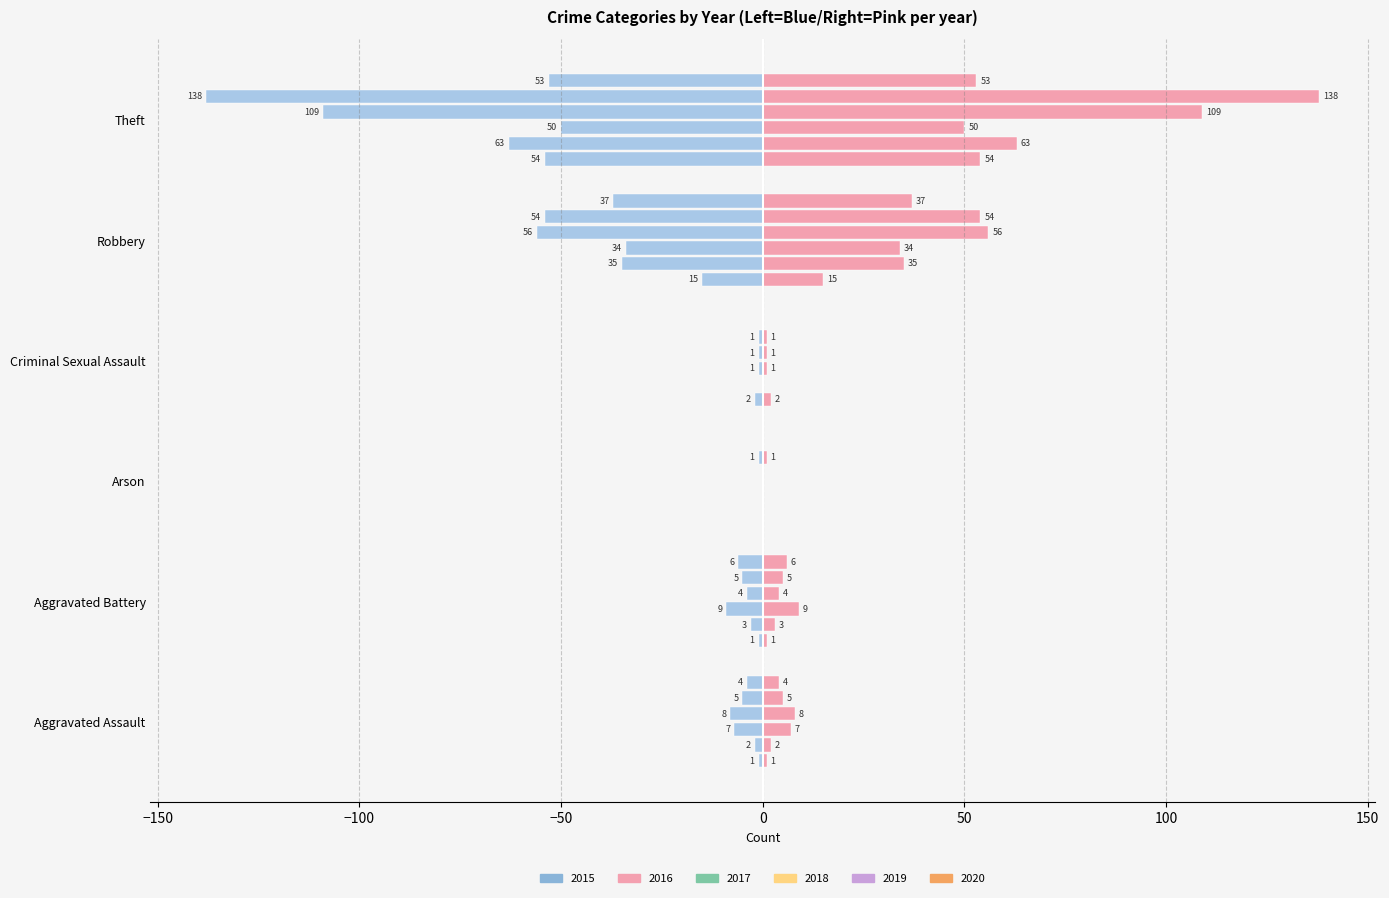

How many groups of bars are there?

6